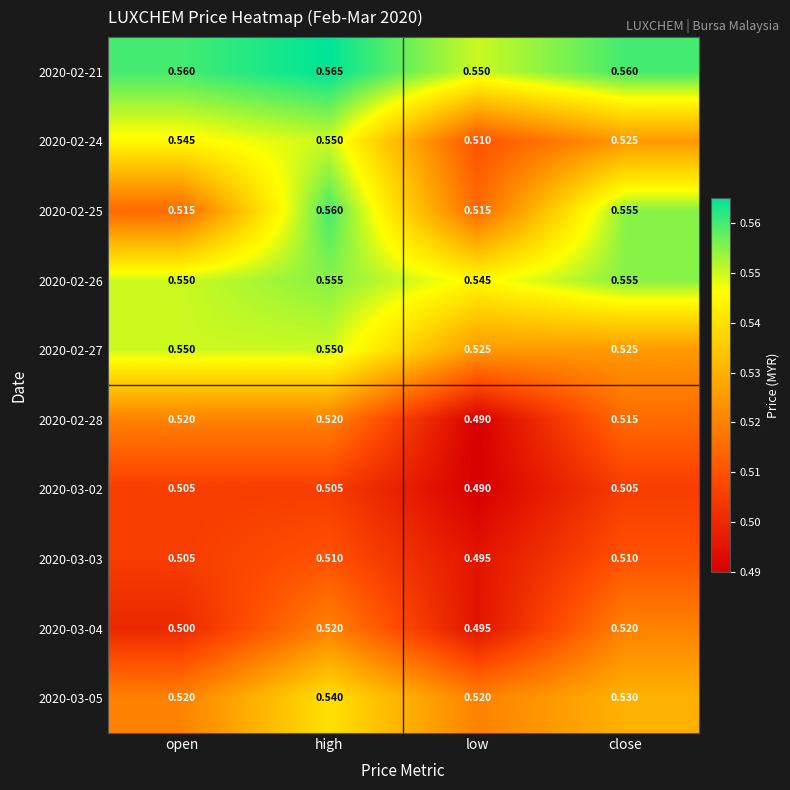

At which category does the chart reach its peak across all series?

high